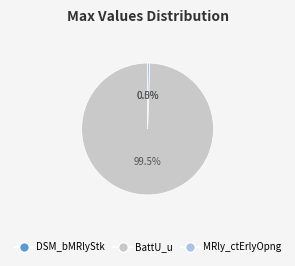

Does BattU_u represent more than half of the total?

Yes